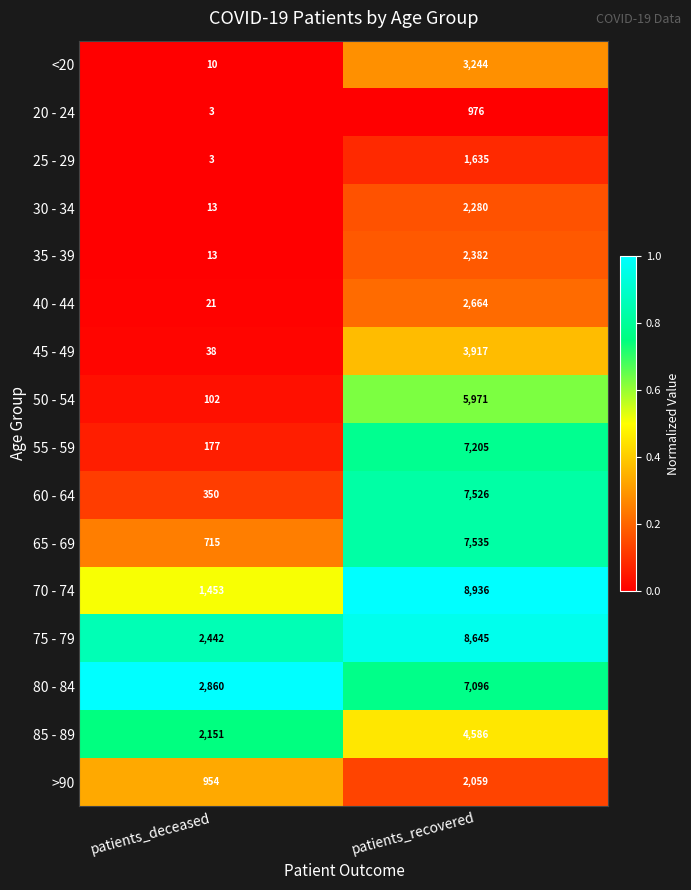

What is the maximum value shown in the chart?

8936